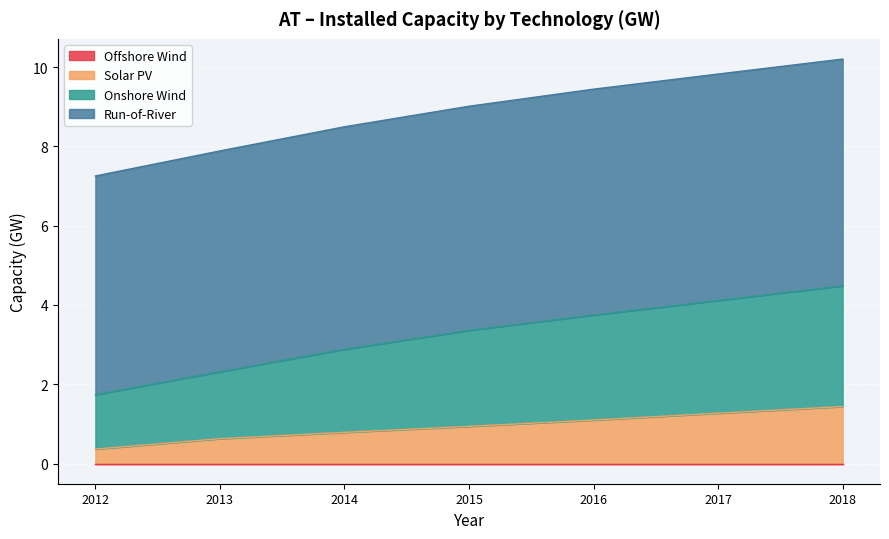

Which label corresponds to the smallest value in the chart?

2012